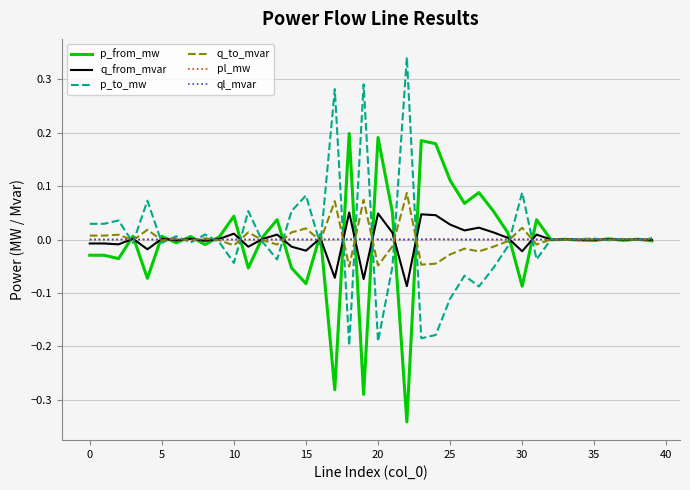

Is this an area chart (filled region under the line)?

No